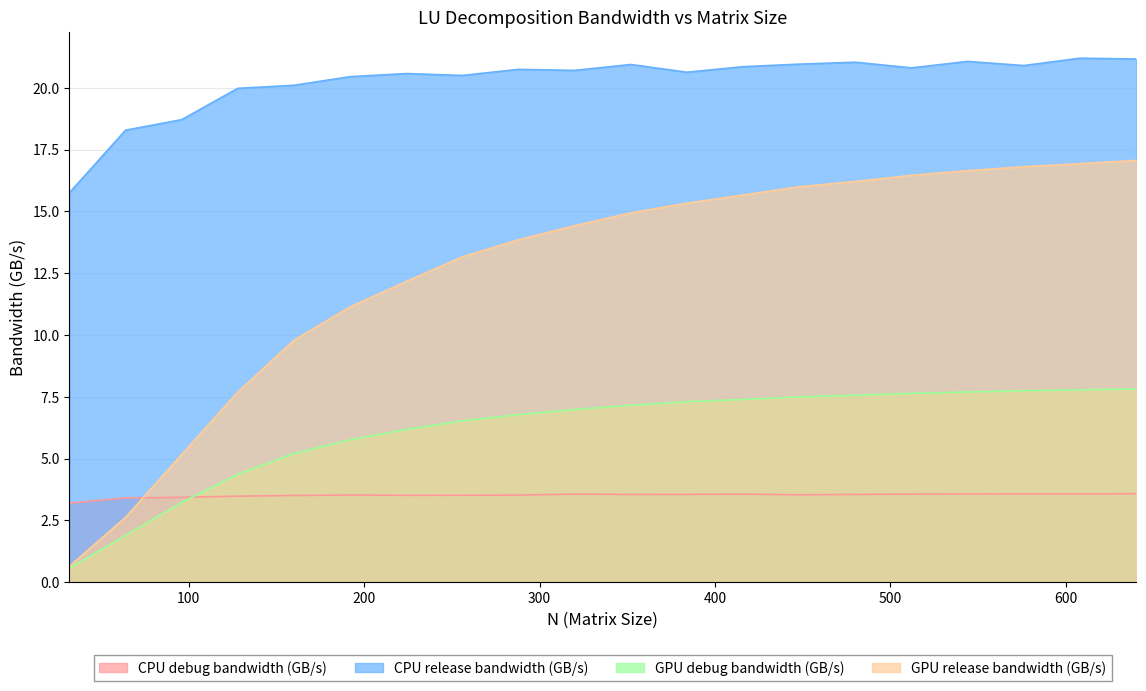

What is the value of the CPU debug bandwidth (GB/s) point at the 17th from the left?

3.6